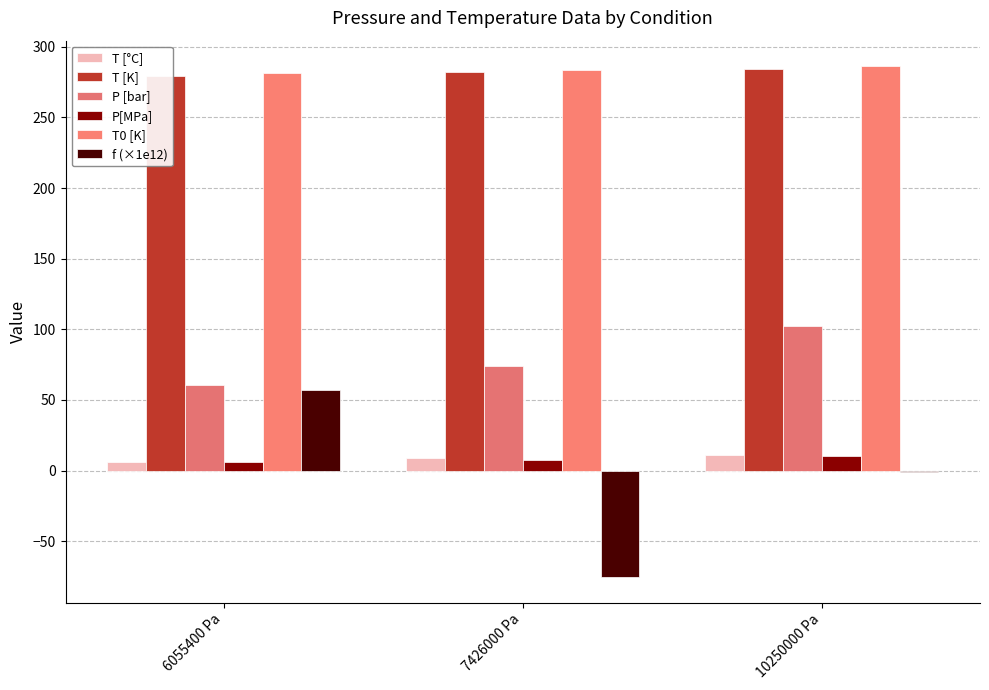

Reading right to left, what are all the values shown in this chart?

T [°C]: 11.1	8.6	6.4
T [K]: 284.2	281.8	279.6
P [bar]: 102.5	74.3	60.6
P[MPa]: 10.2	7.4	6.1
T0 [K]: 286.2	283.4	281.5
f (×1e12): -0.9	-75.3	57.0